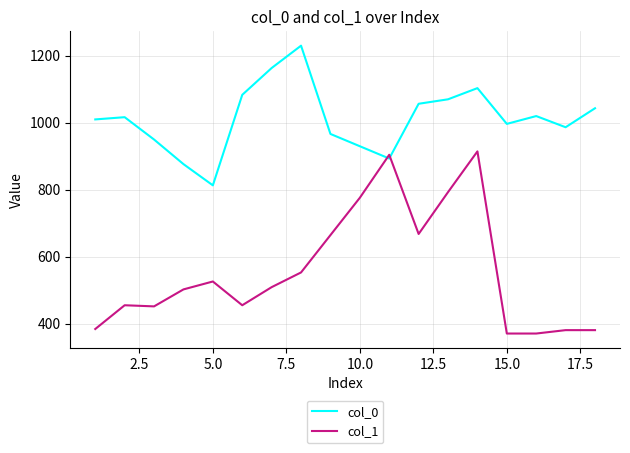

What is the sum of all col_0 values?

18210.0